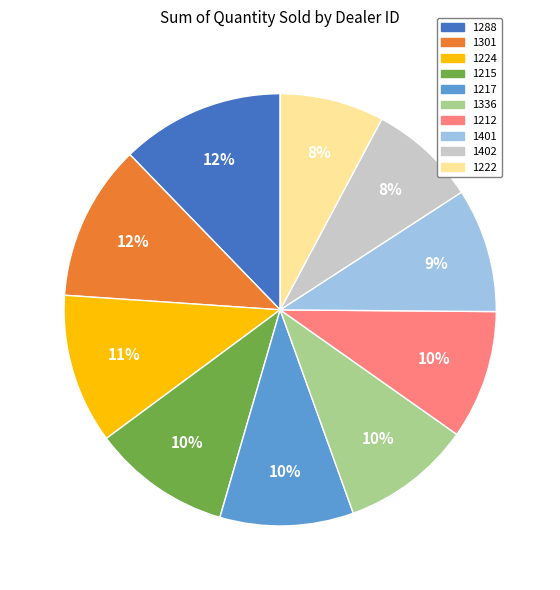

Is the sum of 1222 and 1336 greater than half?

No